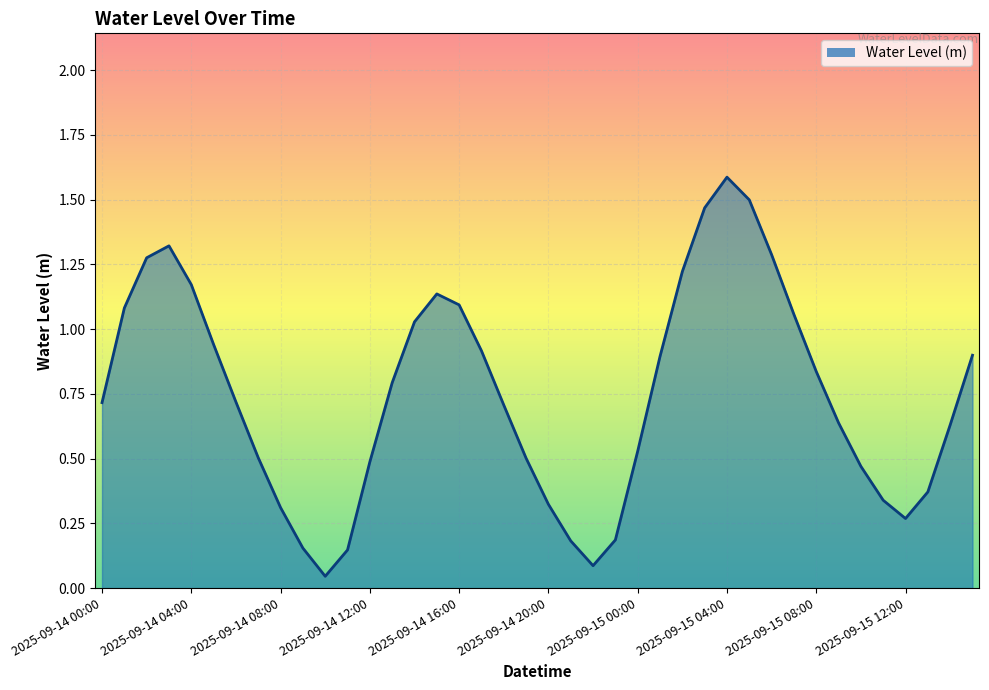

What is the maximum value shown in the chart?

1.6